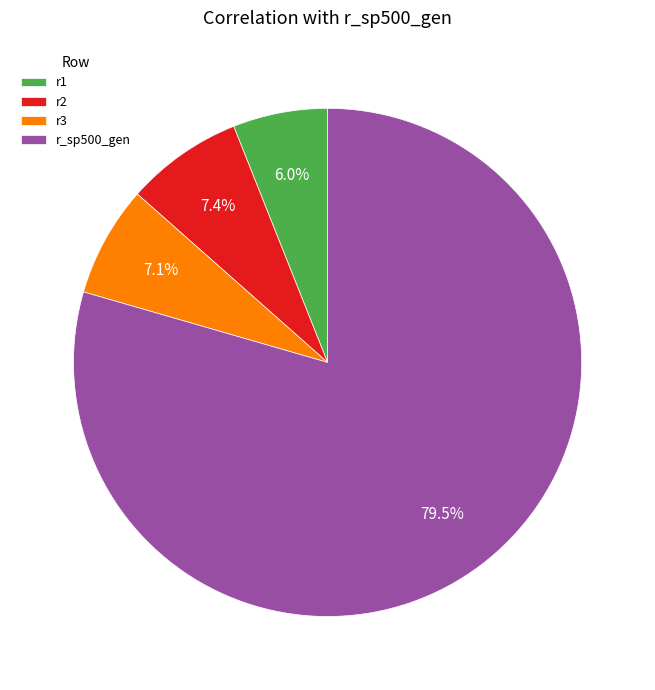

To the nearest percent, what is the average slice percentage?

25%